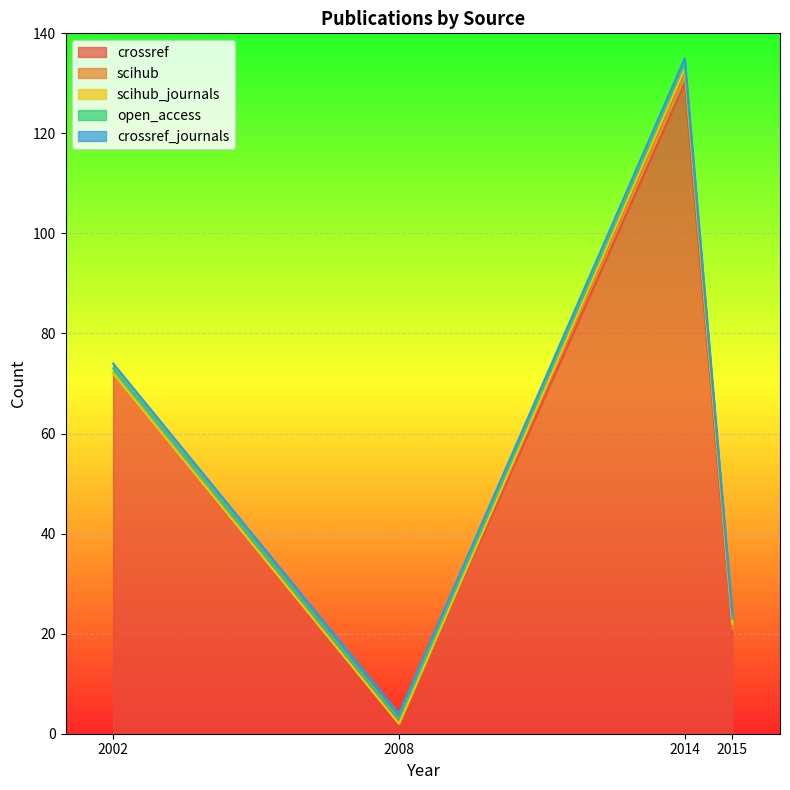

At how many categories does at least one series exceed 103?

1